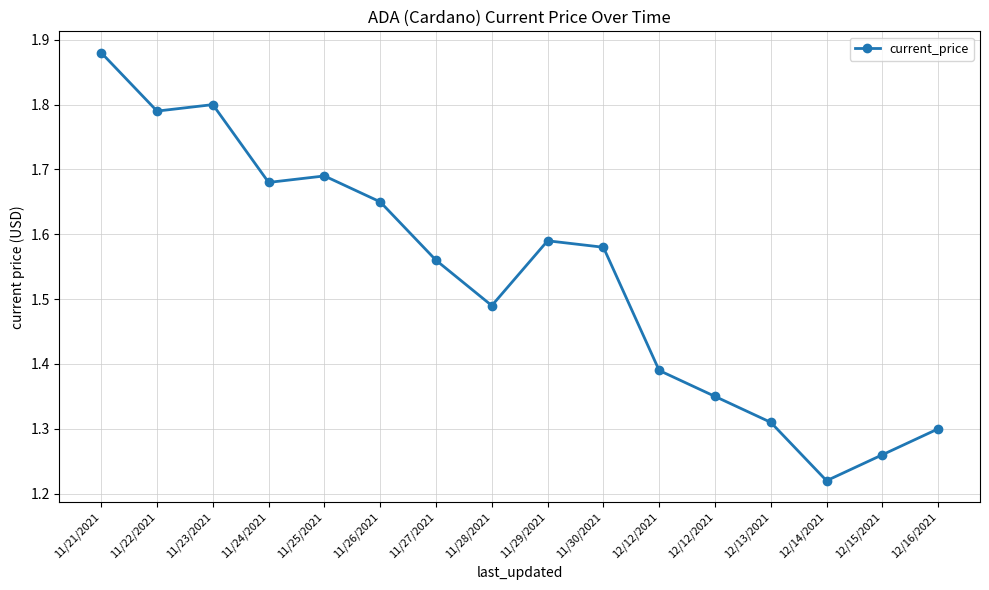

Count the number of data series in this chart.

1